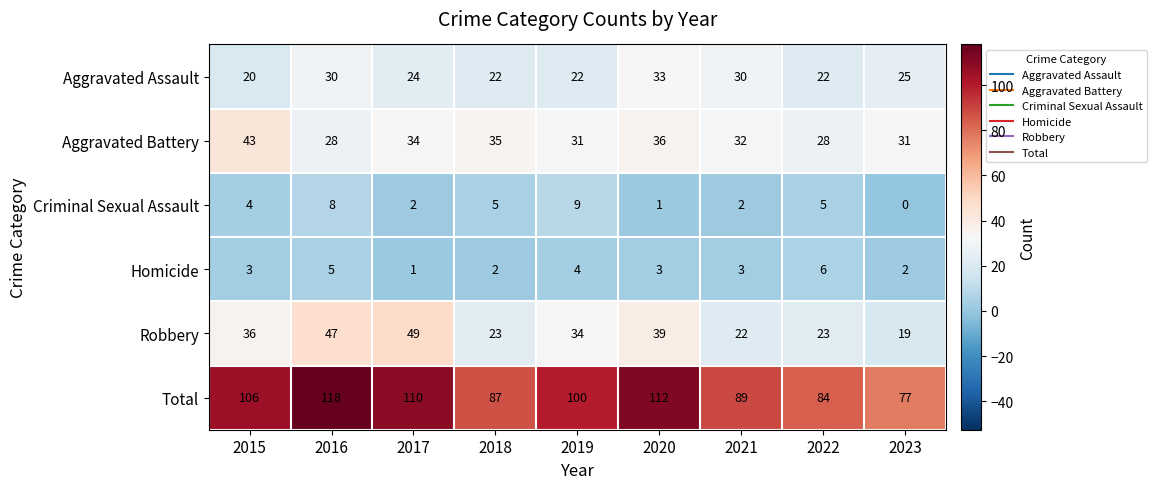

What is the spread (max minus min) of values at 2017?

109